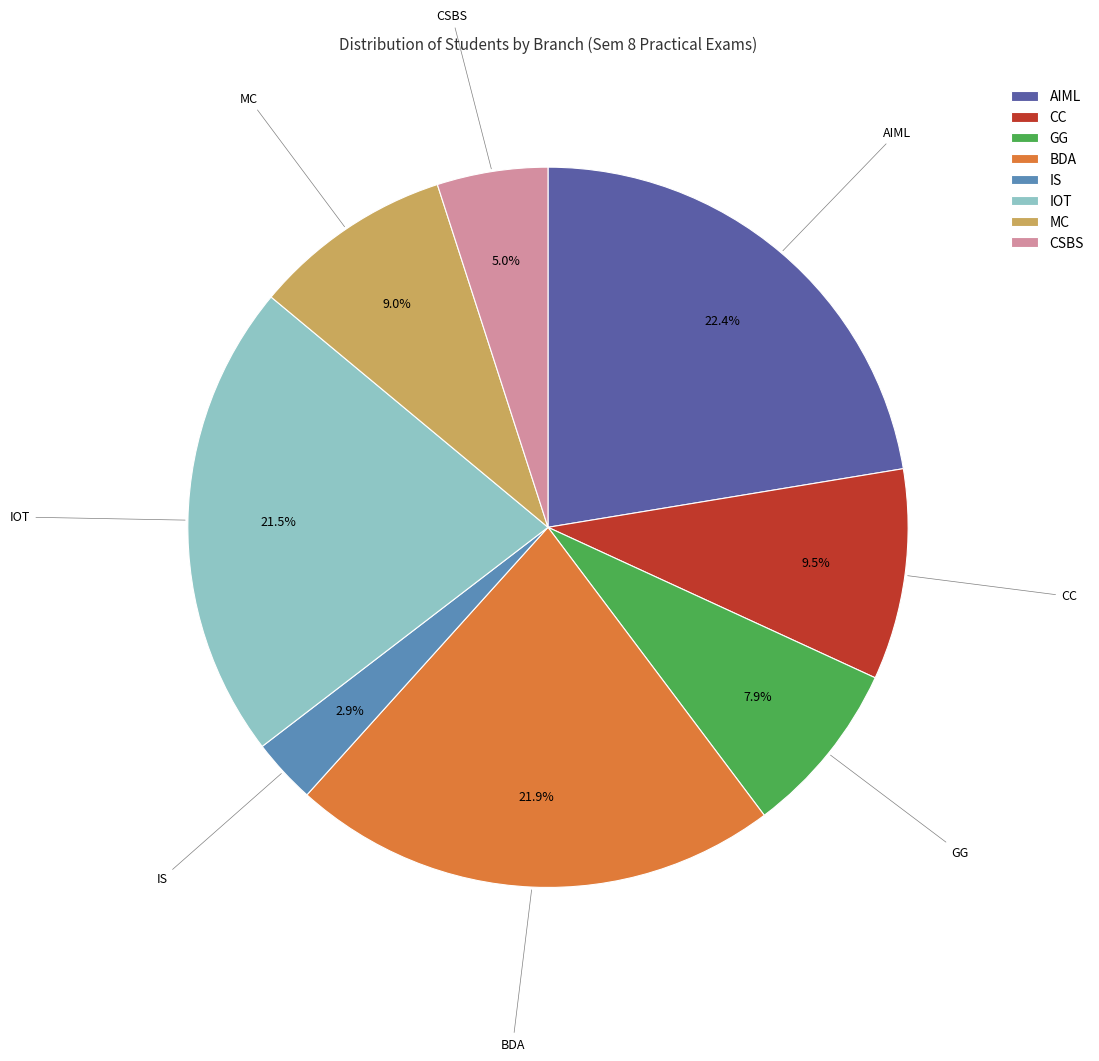

Does any single category account for the majority?

No